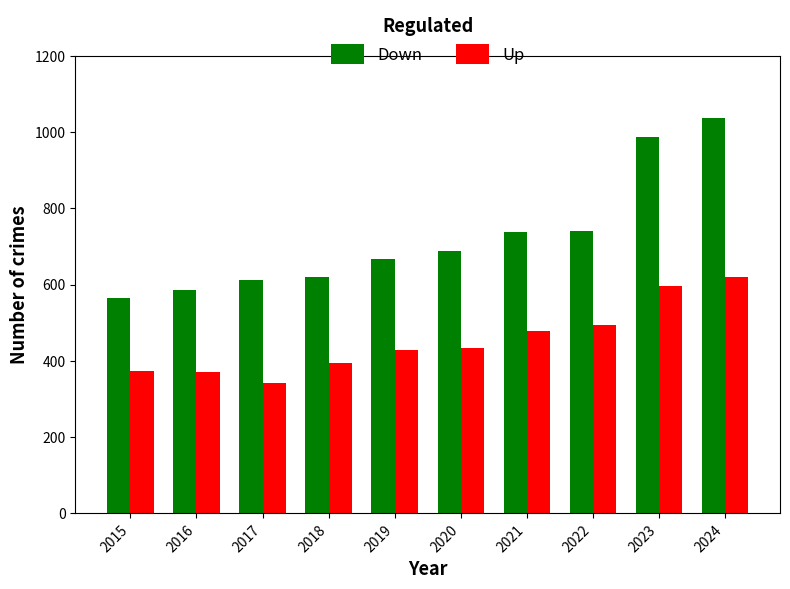

What is the difference between the highest and lowest values at 2018?

225